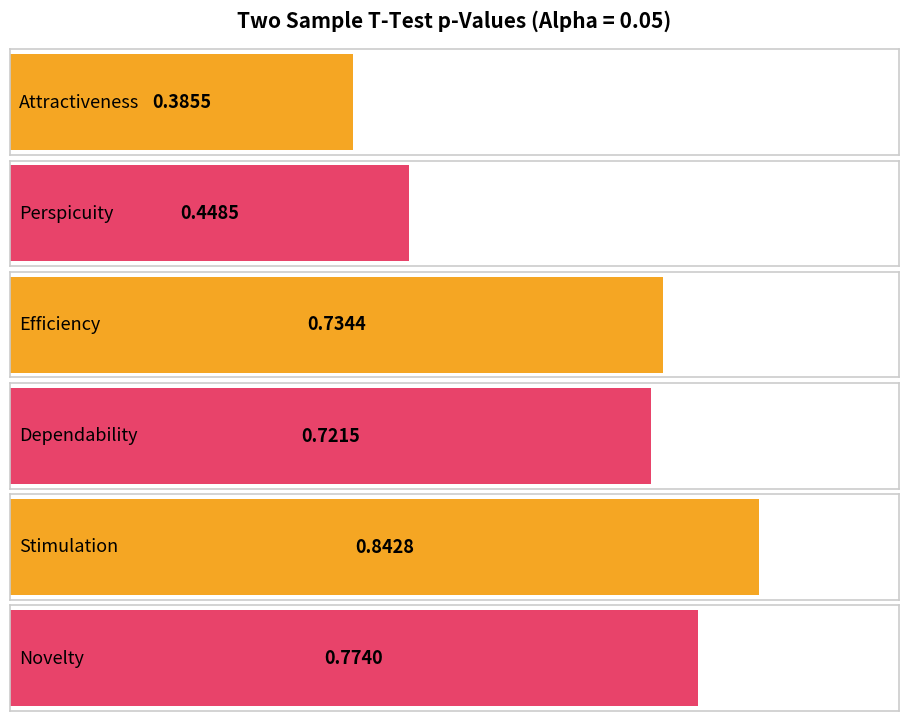

What is the difference between the maximum and second lowest values?

0.4